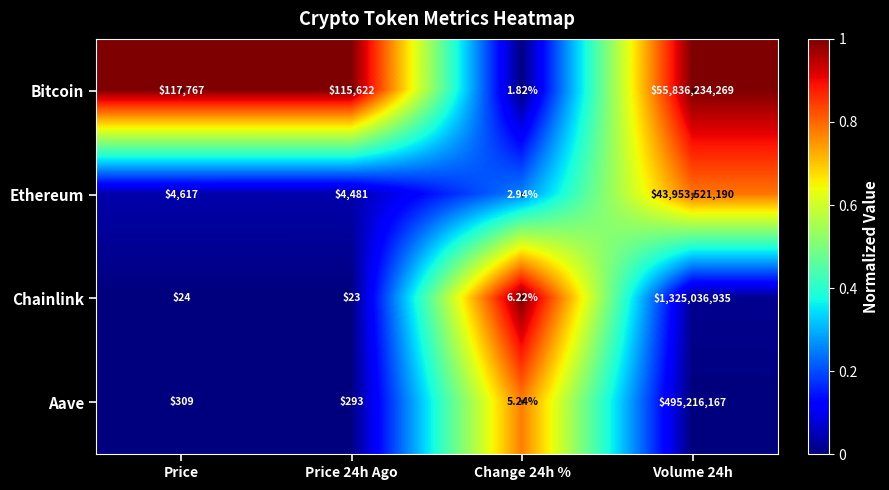

Is the value of Ethereum at Price greater than the value of Bitcoin at Change 24h %?

Yes